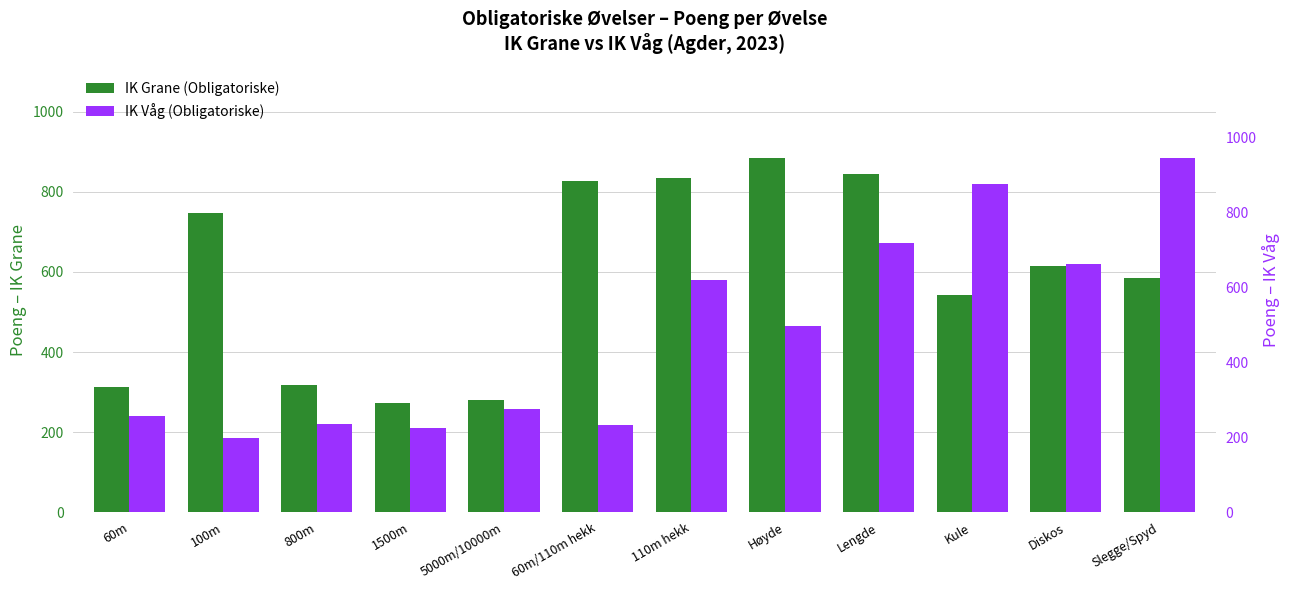

At which label is IK Våg (Obligatoriske) closest to 571?

110m hekk